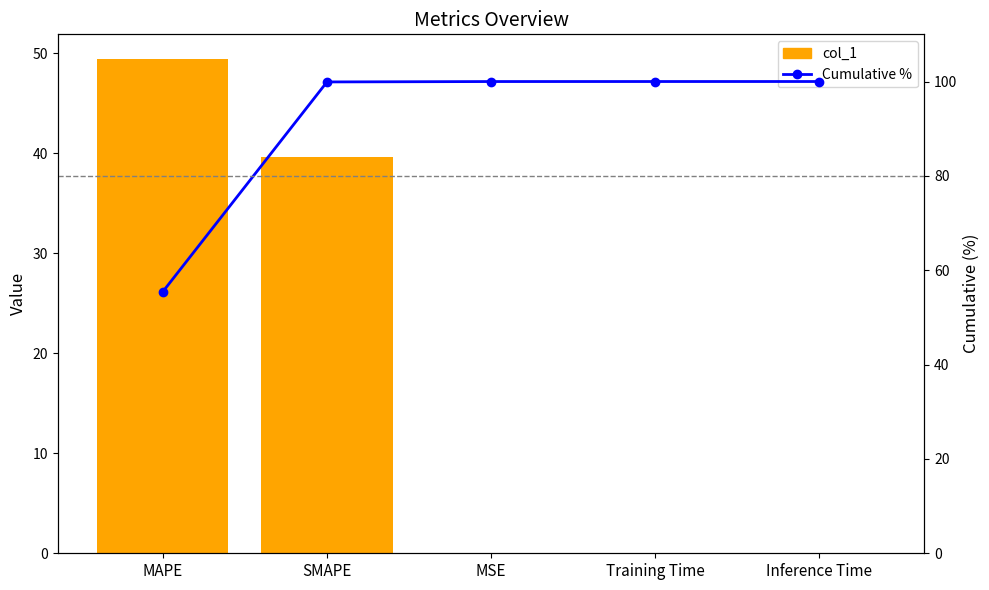

What position from the right is Training Time?

2